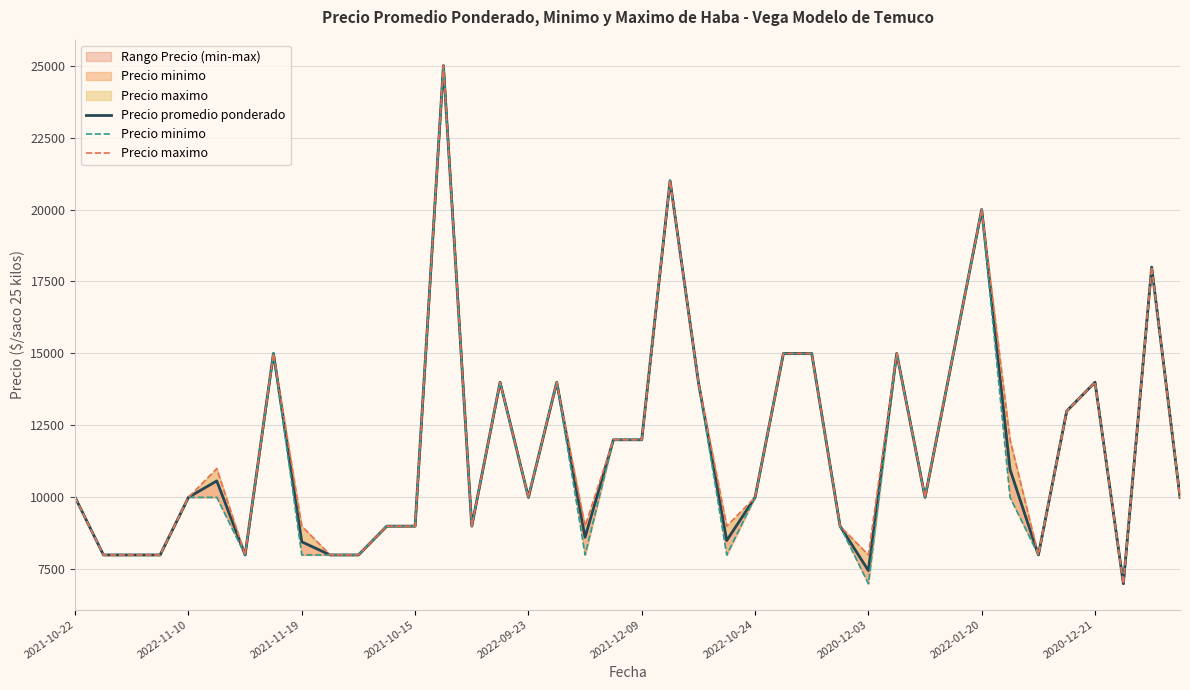

What is the maximum value for Precio maximo?

25000